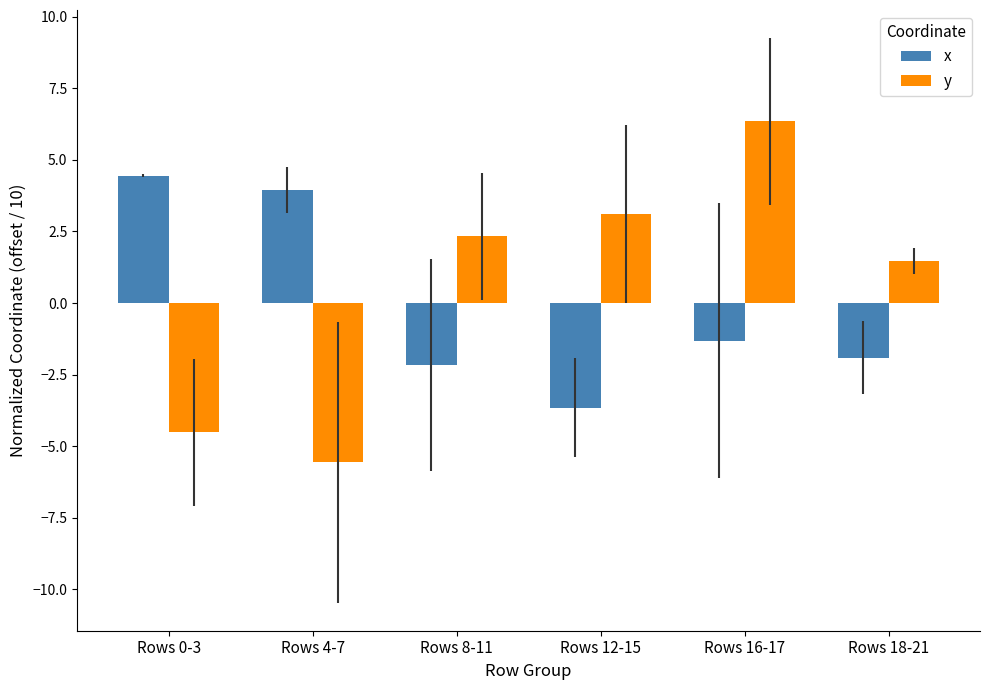

The x series shows -3.1 at Rows 8-11. True or false?

False